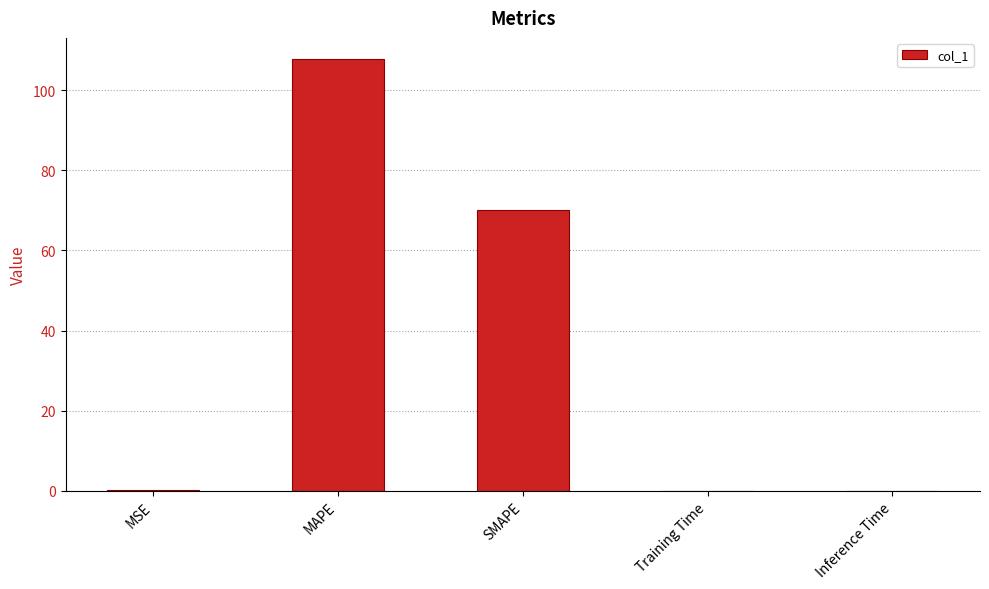

Read the value at Training Time.

0.1